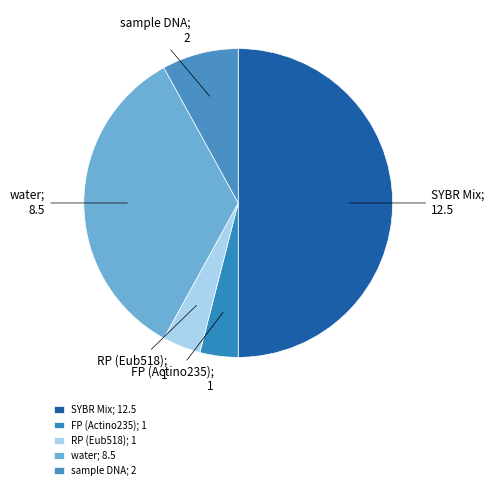

Which slice is the smallest?

FP (Actino235)